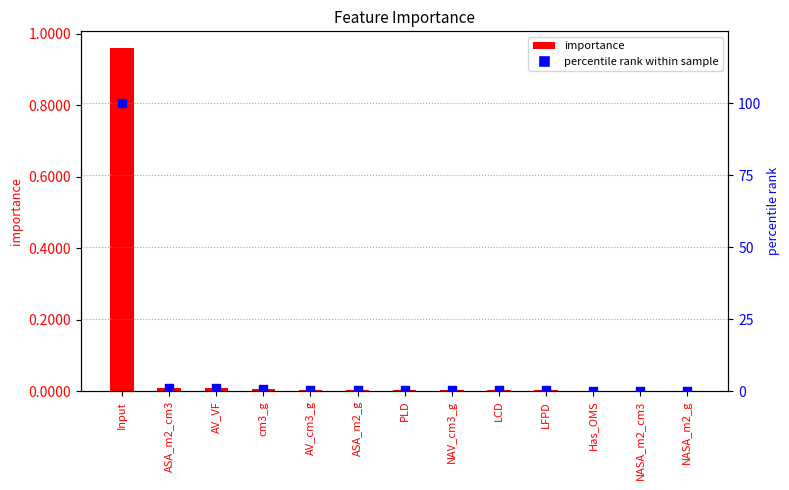

At how many categories does at least one series exceed 89?

1